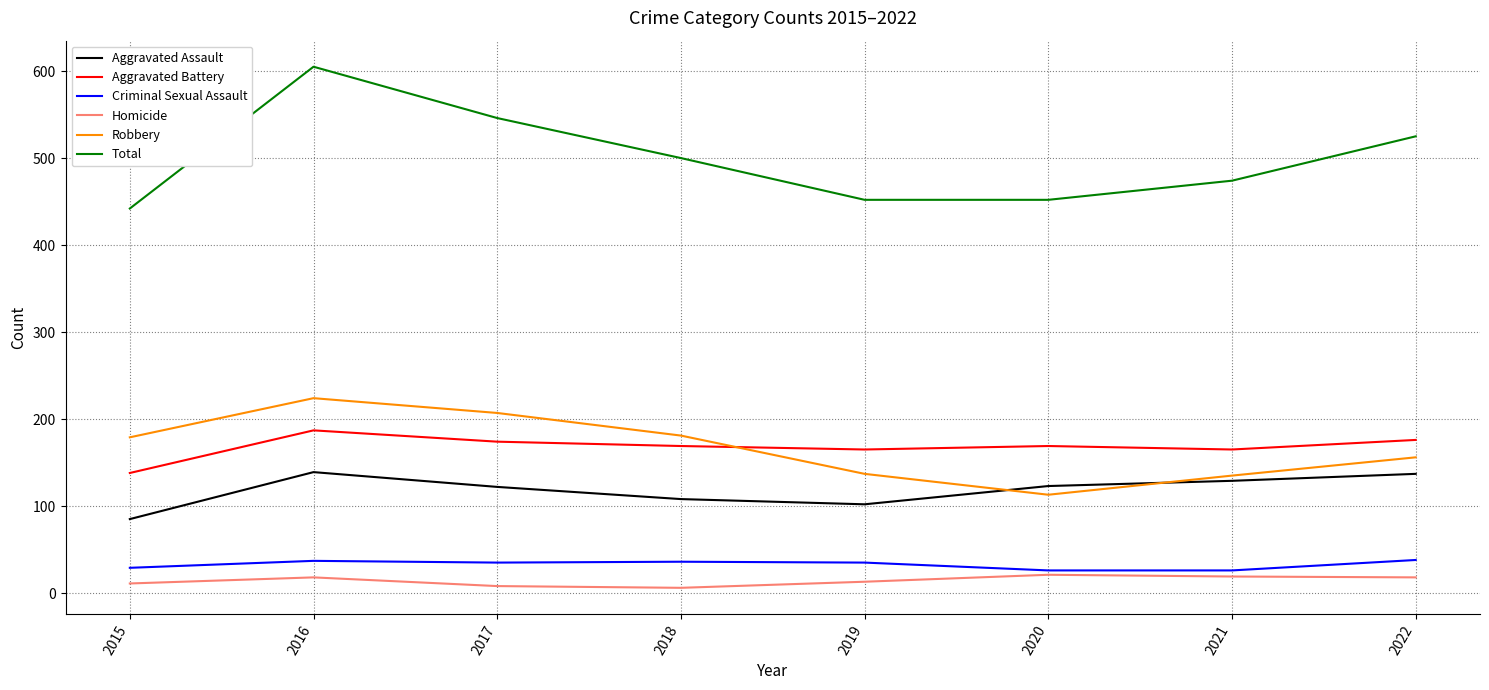

Between 2016 and 2020, which series saw the biggest shift?

Total